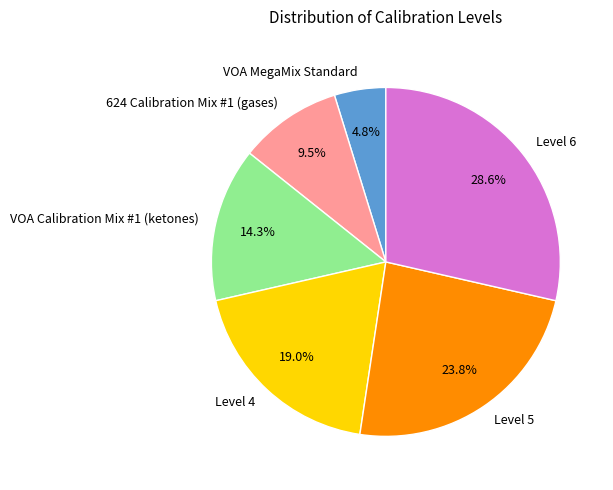

To the nearest percent, what is the difference between the largest and smallest slice percentages?

24%